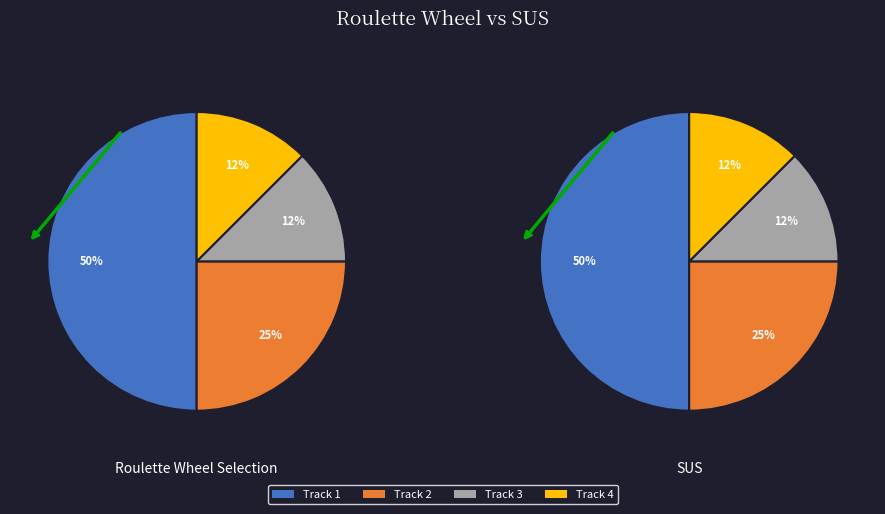

To the nearest percent, what is the combined percentage of Track 2 and Track 4?

38%